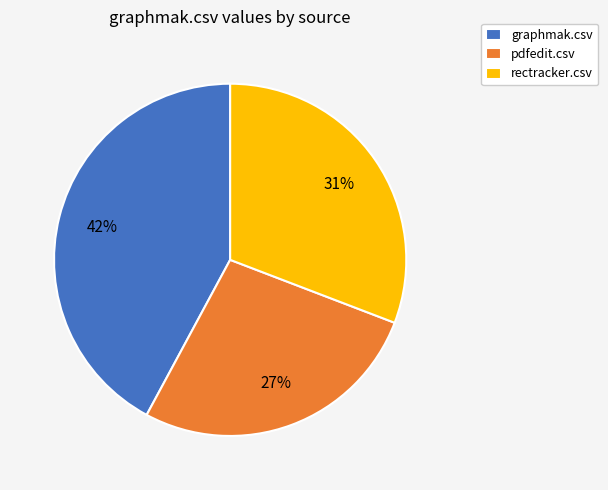

Does graphmak.csv represent more than half of the total?

No